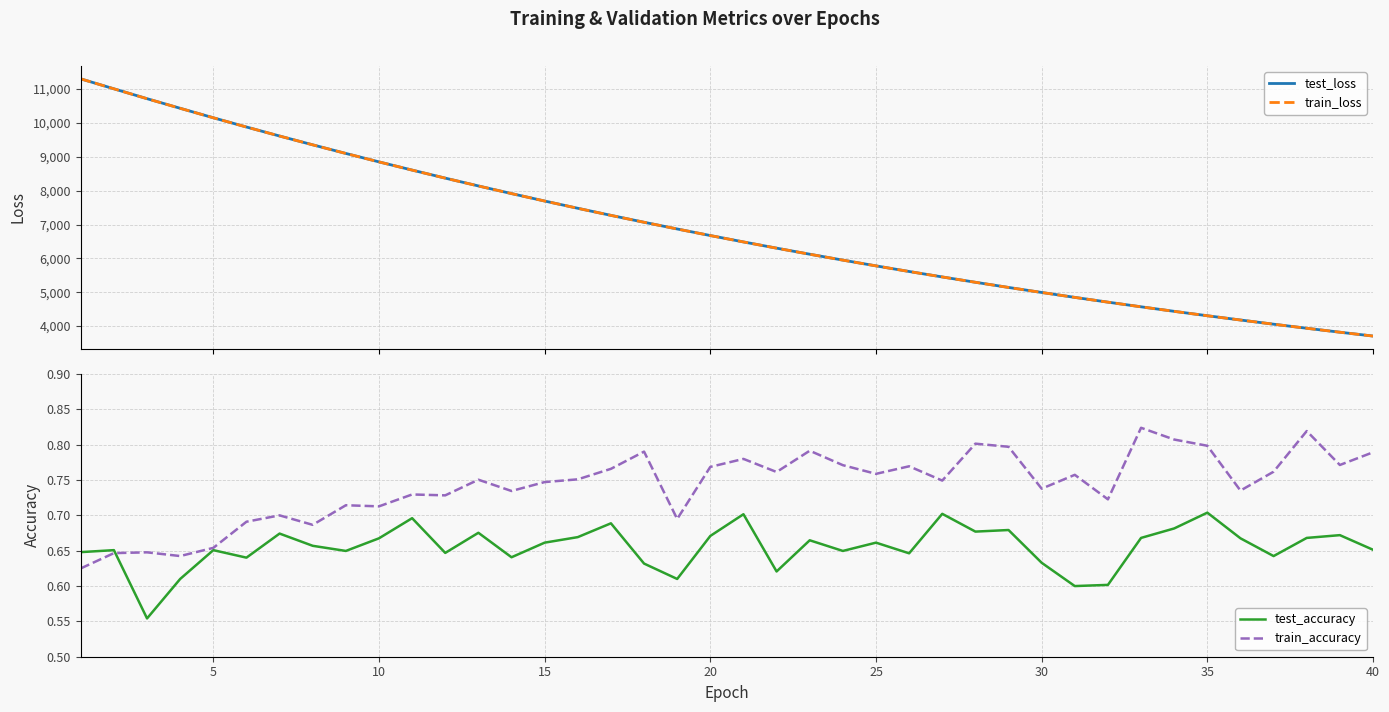

List the series in order of their peak value, lowest first.

test_accuracy, train_accuracy, train_loss, test_loss